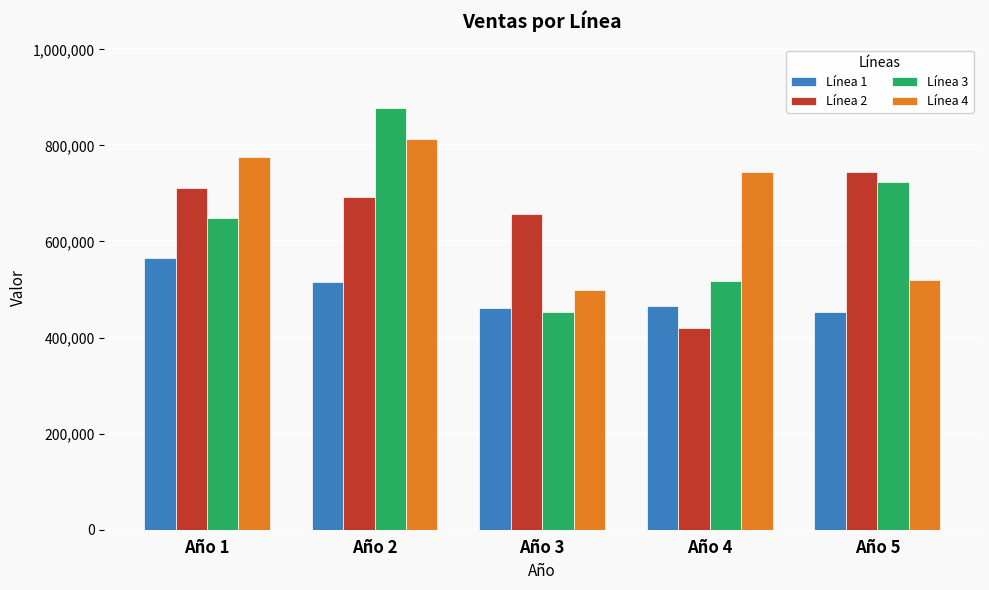

What is the average value of the Línea 2 series?

644959